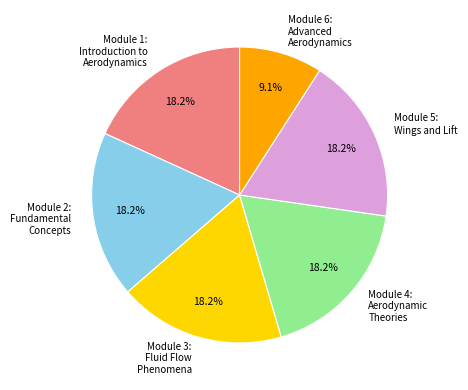

Does Module 3: Fluid Flow Phenomena represent more than half of the total?

No